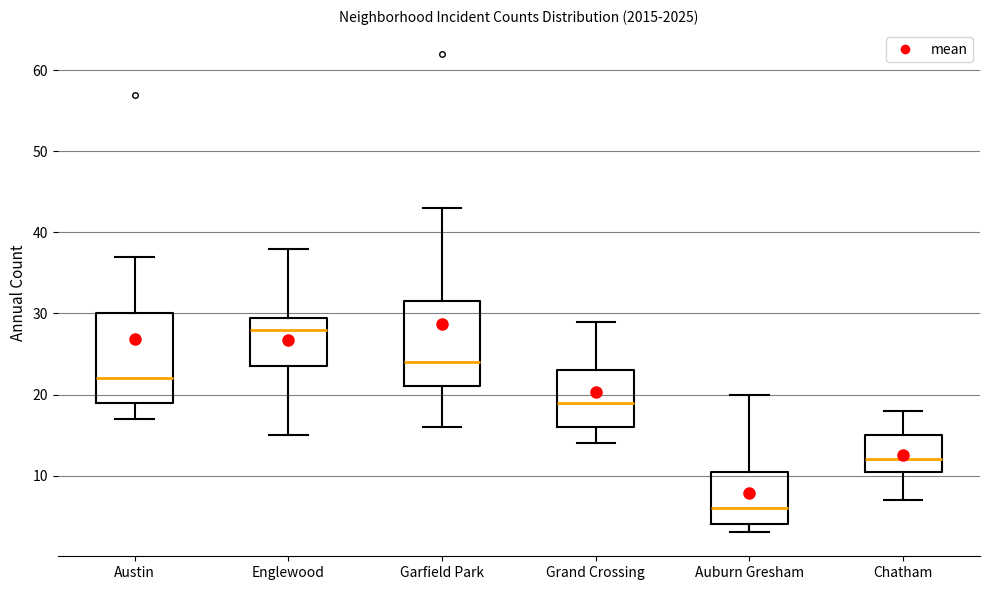

Reading left to right, transcribe this box plot: for each box, give where its median line is, the range the box spans, and where its two whiskers end, as read against the y-axis. The values are not printed on the chart, so give them approximately, as read against the axis.

Austin: median 22, box 19 to 30, whiskers 17 to 37
Englewood: median 28, box 24 to 30, whiskers 15 to 38
Garfield Park: median 24, box 21 to 32, whiskers 16 to 43
Grand Crossing: median 19, box 16 to 23, whiskers 14 to 29
Auburn Gresham: median 6, box 4 to 11, whiskers 3 to 20
Chatham: median 12, box 11 to 15, whiskers 7 to 18